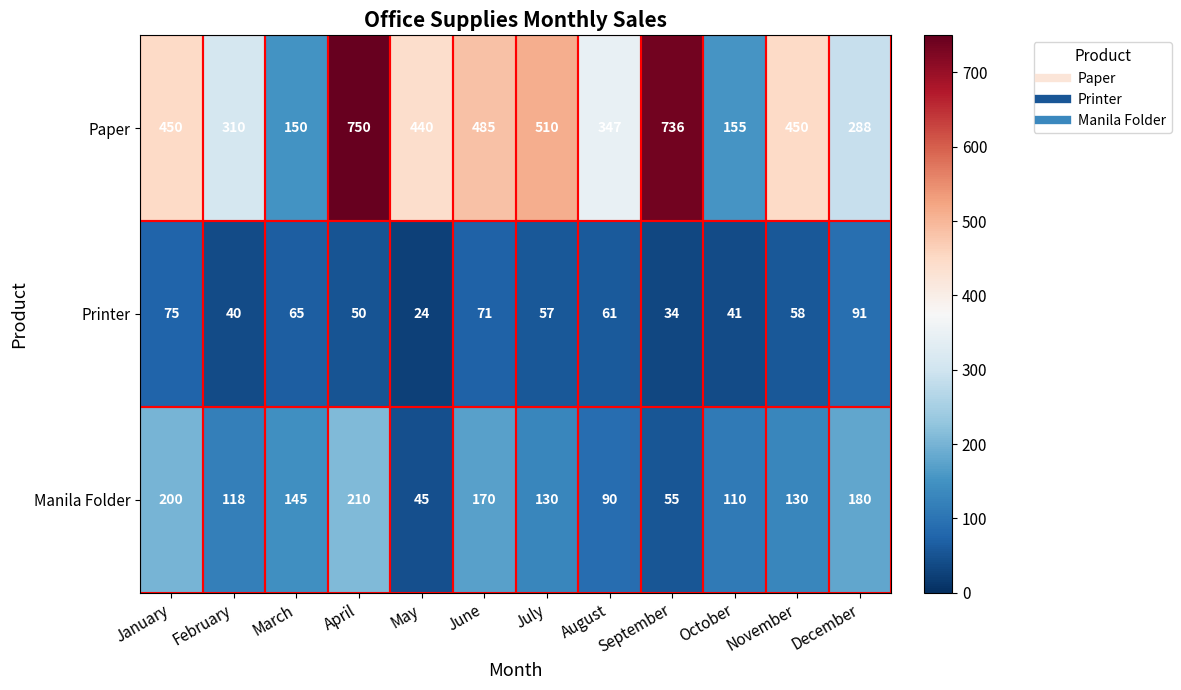

Is the value of Printer at July greater than the value of Paper at November?

No